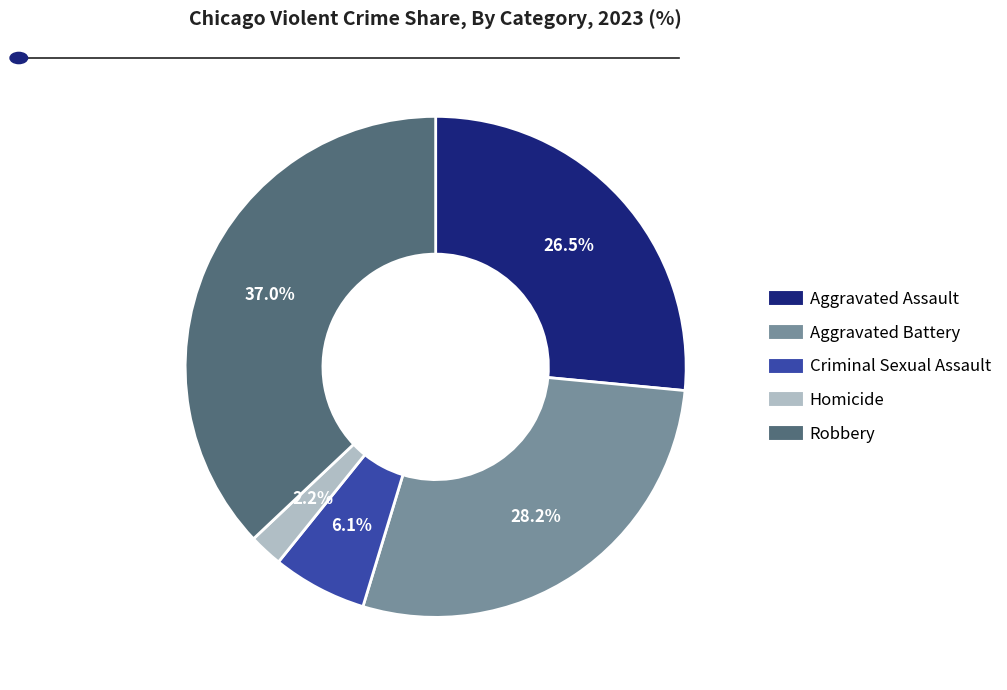

Count the number of slices in the pie.

5